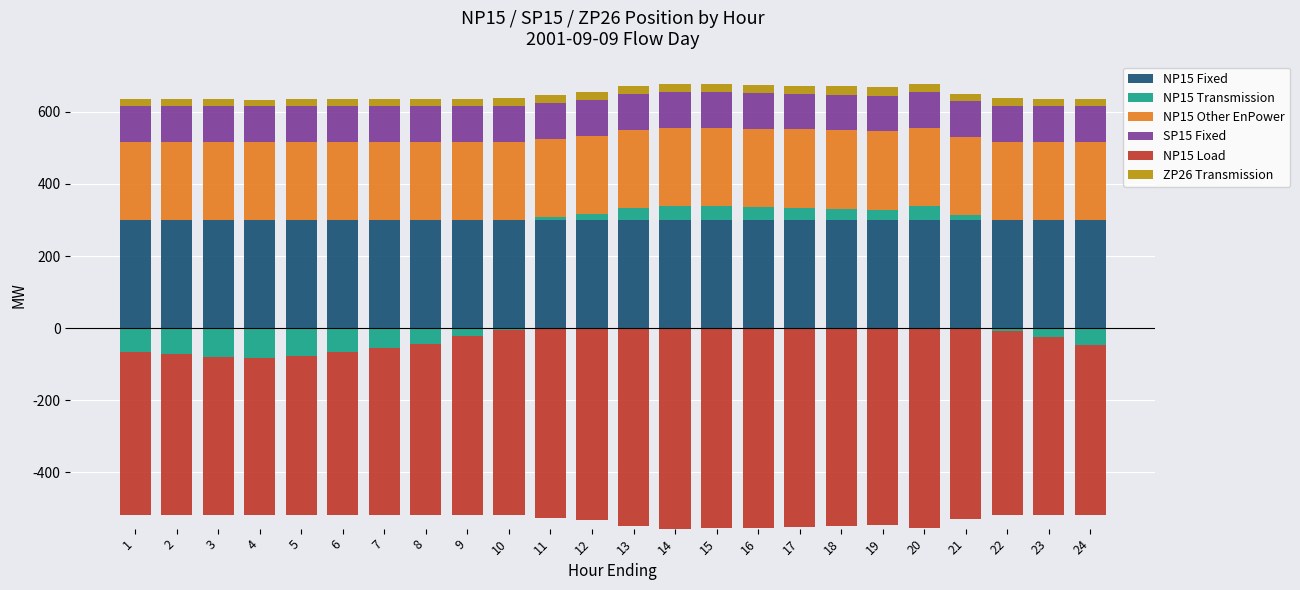

Which series has the largest range (max minus min)?

NP15 Transmission